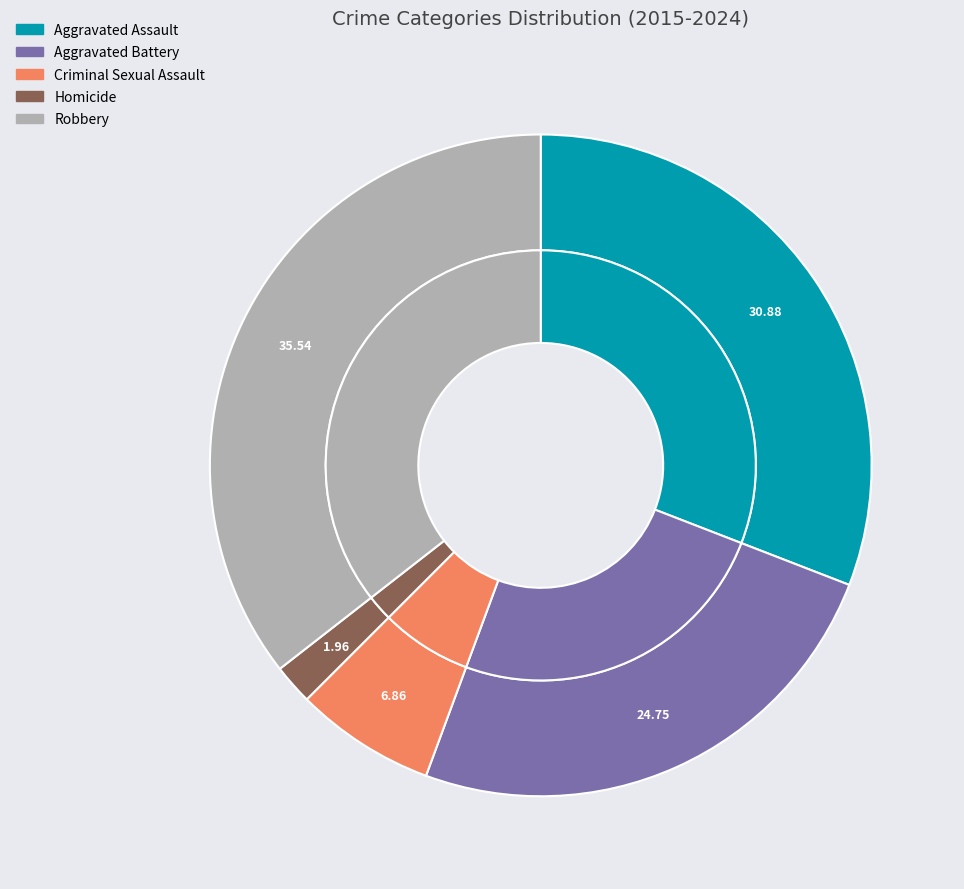

Do Aggravated Assault and Aggravated Battery together represent more than half of the pie?

No